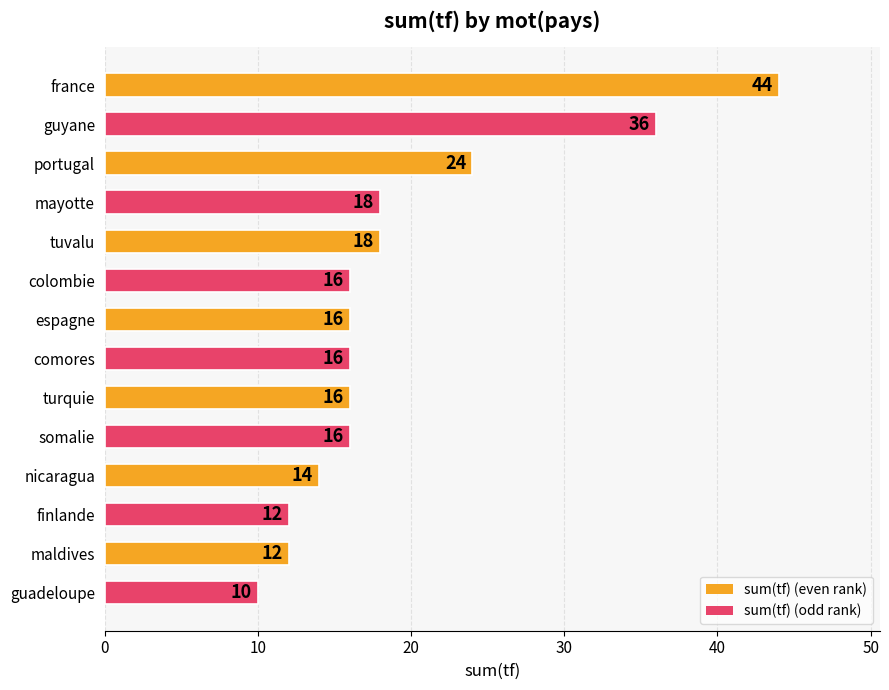

Approximately how many times larger is the value at espagne compared to guyane?

0.4